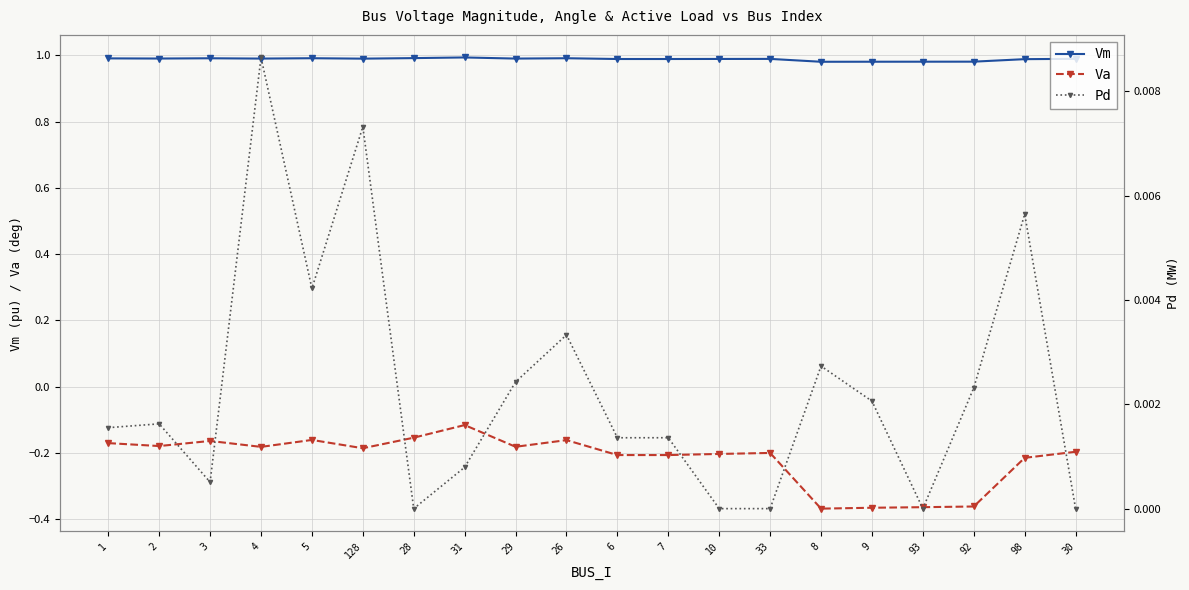

Which series has the largest total across all categories?

Vm